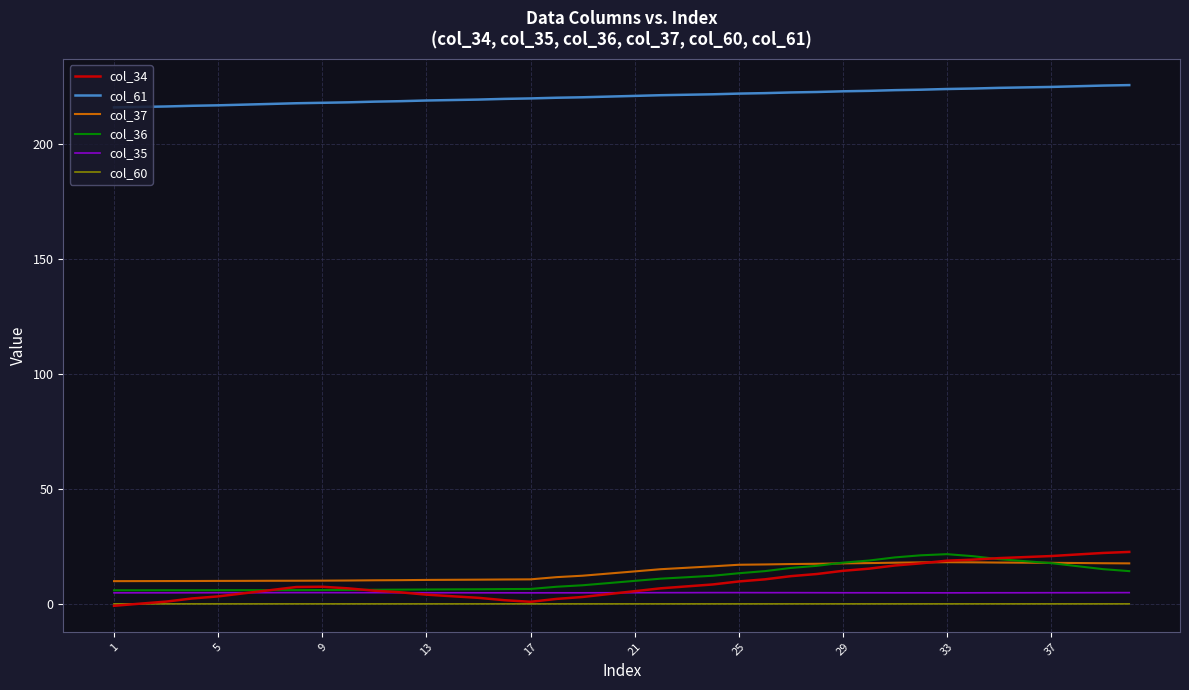

True or false: col_37 and col_35 intersect in this chart.

False